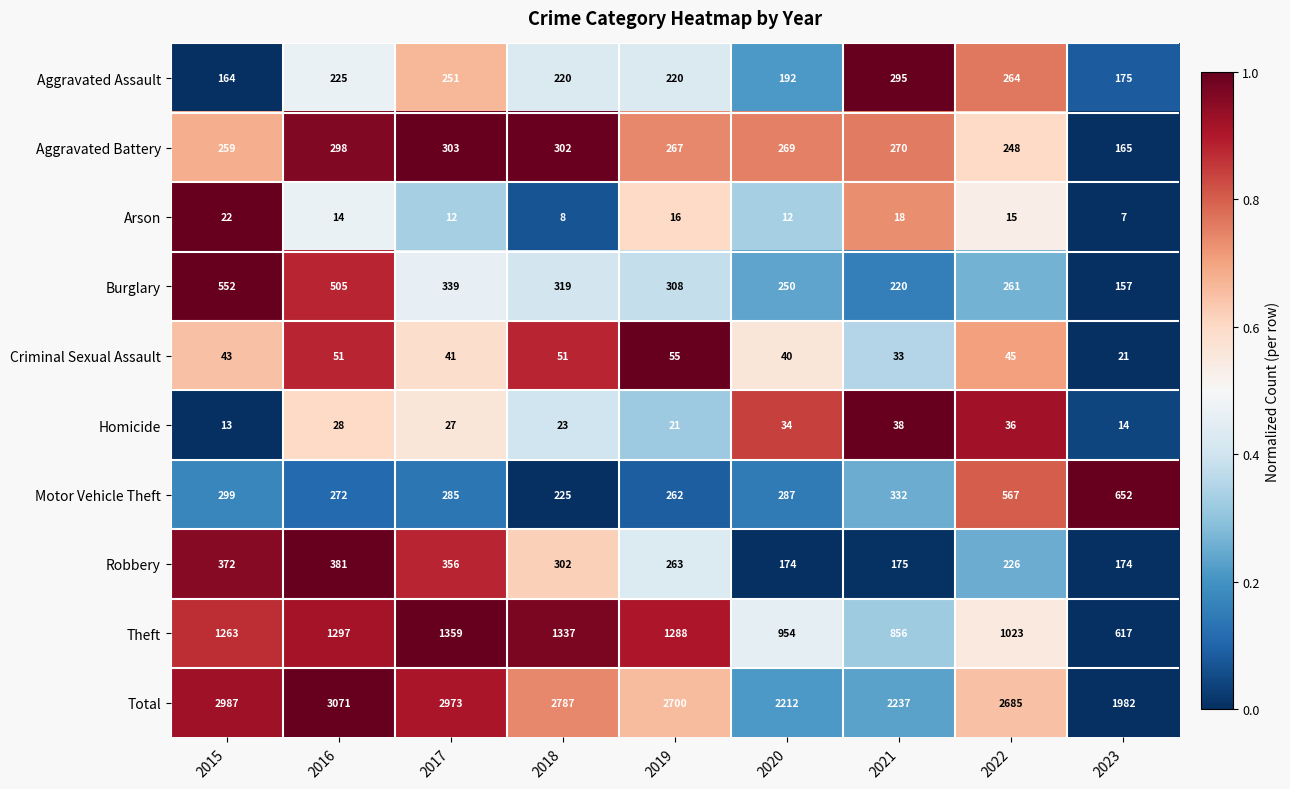

Which category has the highest value across all series?

2016